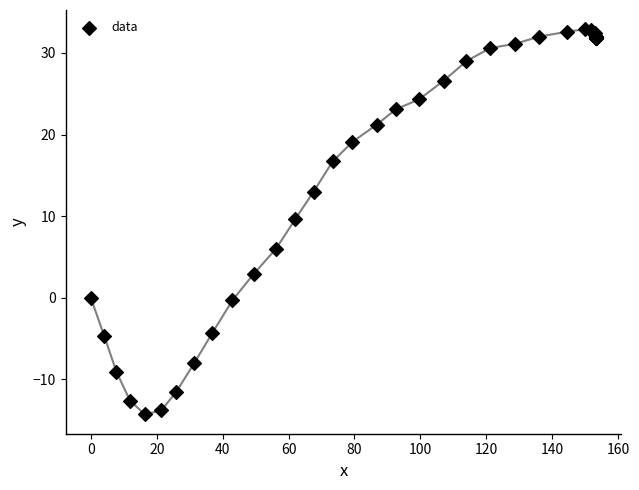

What Y value in the scatter plot is closest to 9?

9.6